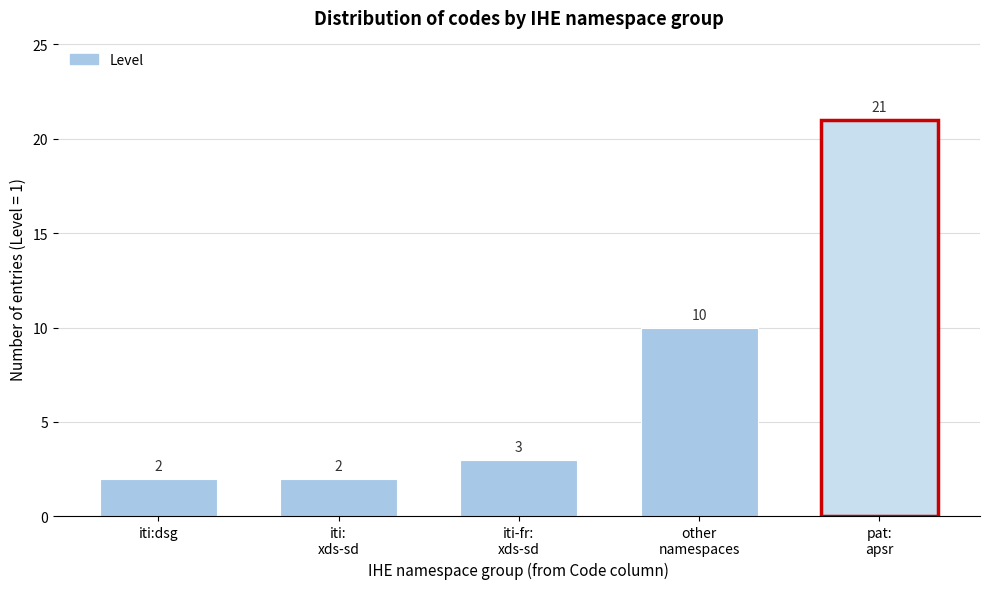

Reading left to right, transcribe all the data shown in this chart.

2	2	3	10	21